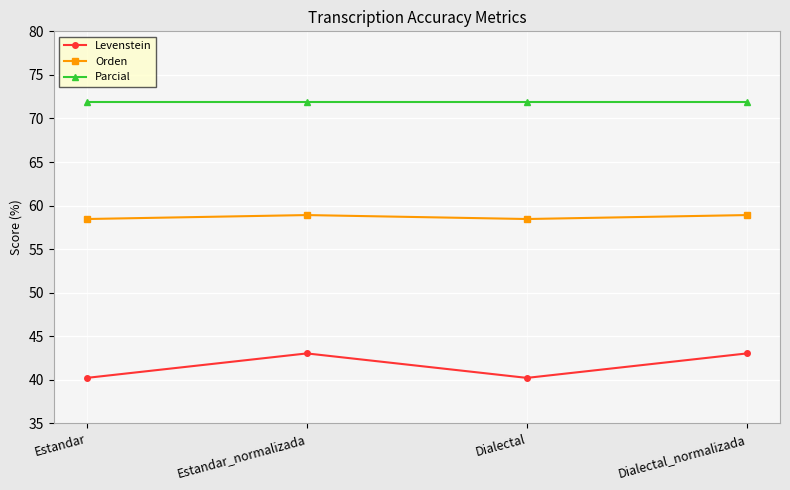

What is the label of the 2nd point from the left?

Estandar_normalizada